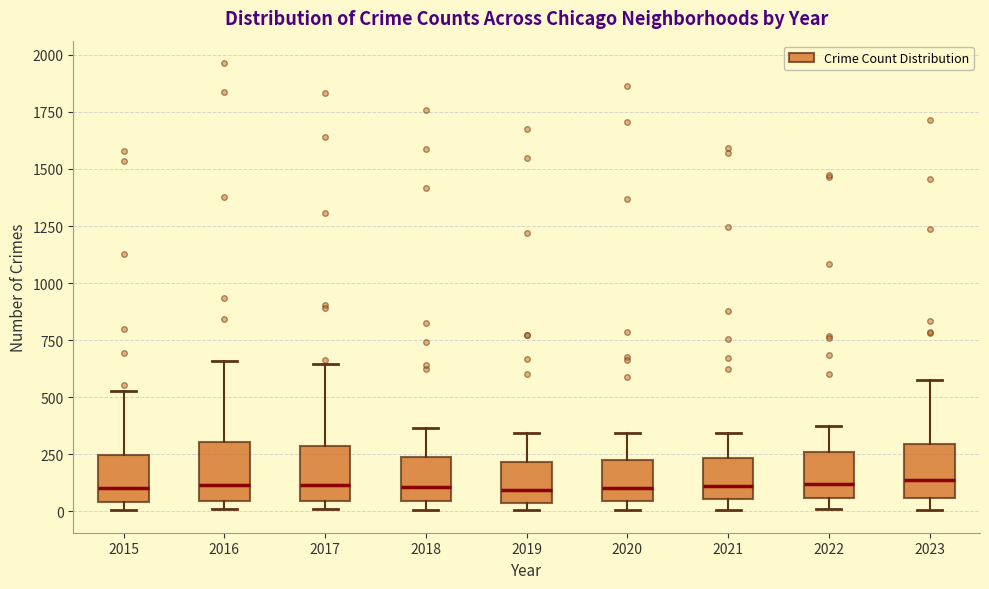

Reading left to right, transcribe this box plot: for each box, give where its median line is, the range the box spans, and where its two whiskers end, as read against the y-axis. The values are not printed on the chart, so give them approximately, as read against the axis.

2015: median 100, box 50 to 250, whiskers 0 to 550
2016: median 100, box 50 to 300, whiskers 0 to 650
2017: median 100, box 50 to 300, whiskers 0 to 650
2018: median 100, box 50 to 250, whiskers 0 to 350
2019: median 100, box 50 to 200, whiskers 0 to 350
2020: median 100, box 50 to 200, whiskers 0 to 350
2021: median 100, box 50 to 250, whiskers 0 to 350
2022: median 100, box 50 to 250, whiskers 0 to 350
2023: median 150, box 50 to 300, whiskers 0 to 600